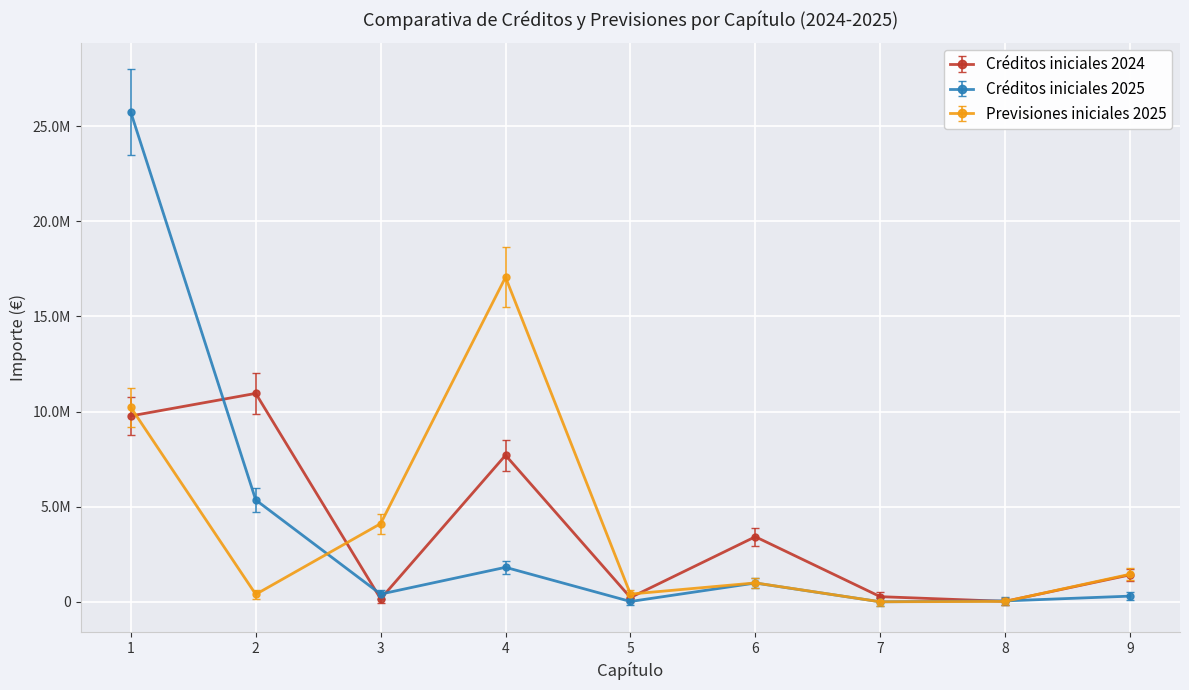

At how many categories does at least one series exceed 12420346?

2